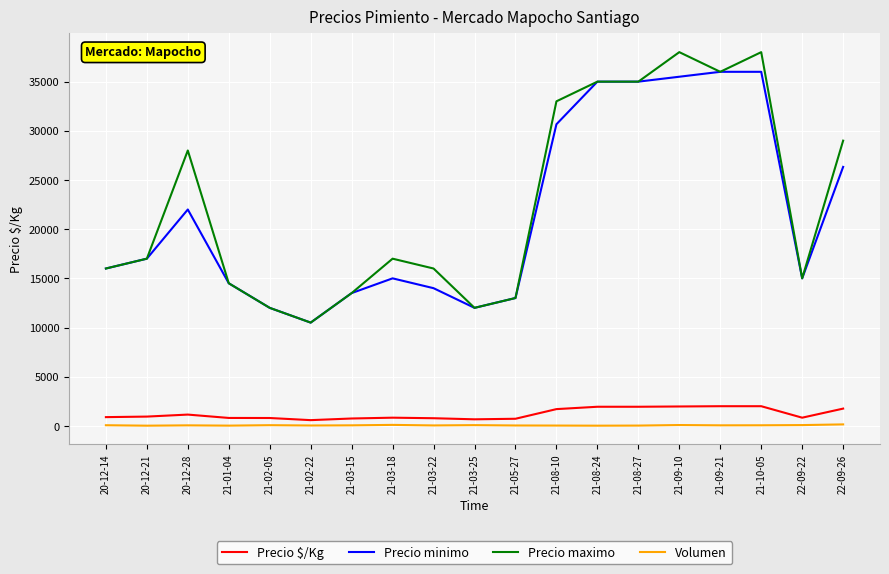

At how many categories does at least one series exceed 9985?

19